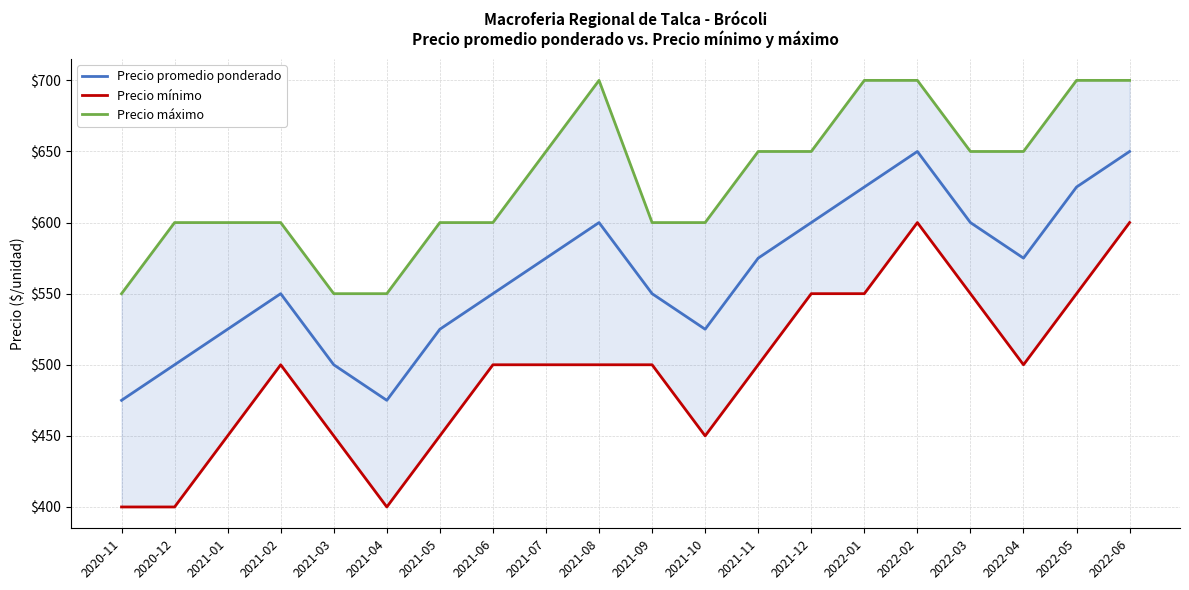

Reading left to right, transcribe all the data shown in this chart.

Precio promedio ponderado: 475	500	525	550	500	475	525	550	575	600	550	525	575	600	625	650	600	575	625	650
Precio mínimo: 400	400	450	500	450	400	450	500	500	500	500	450	500	550	550	600	550	500	550	600
Precio máximo: 550	600	600	600	550	550	600	600	650	700	600	600	650	650	700	700	650	650	700	700